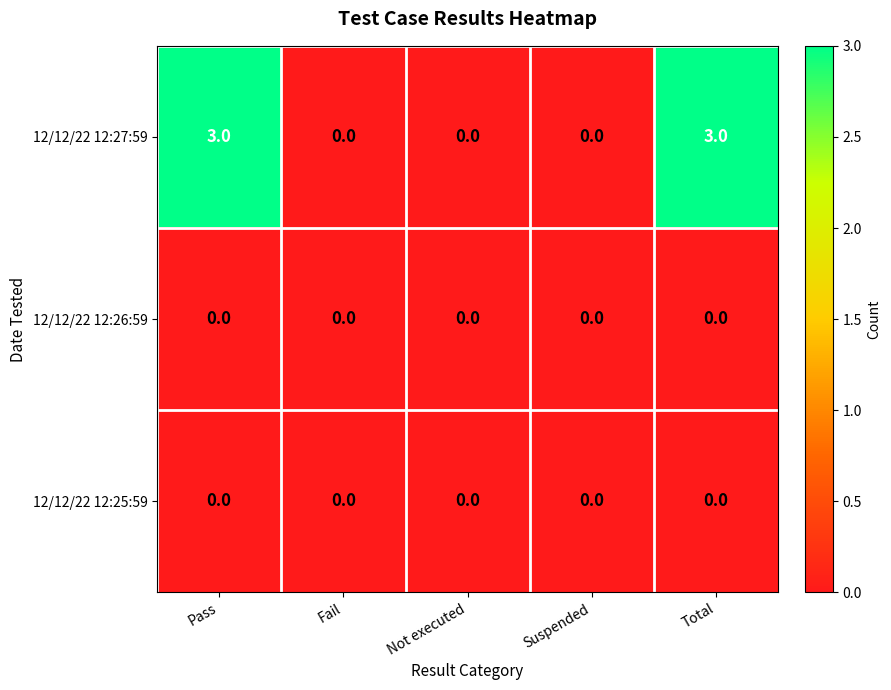

How many series are shown in this chart?

3